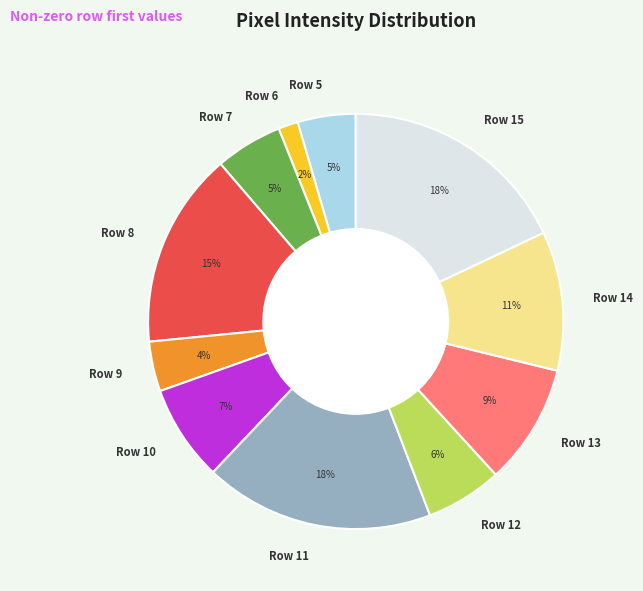

Is there any slice that represents more than half of the pie?

No